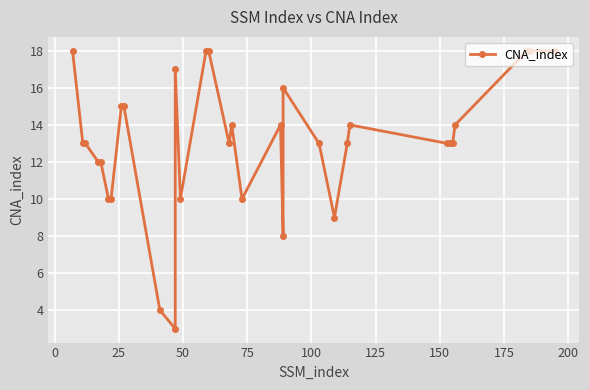

How many values are below 13?

10